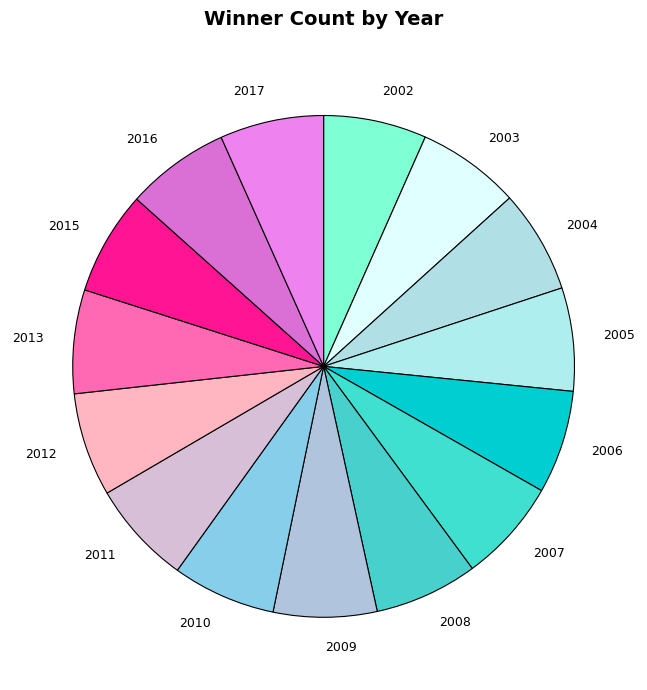

Combined, do 2006 and 2004 account for over 50%?

No